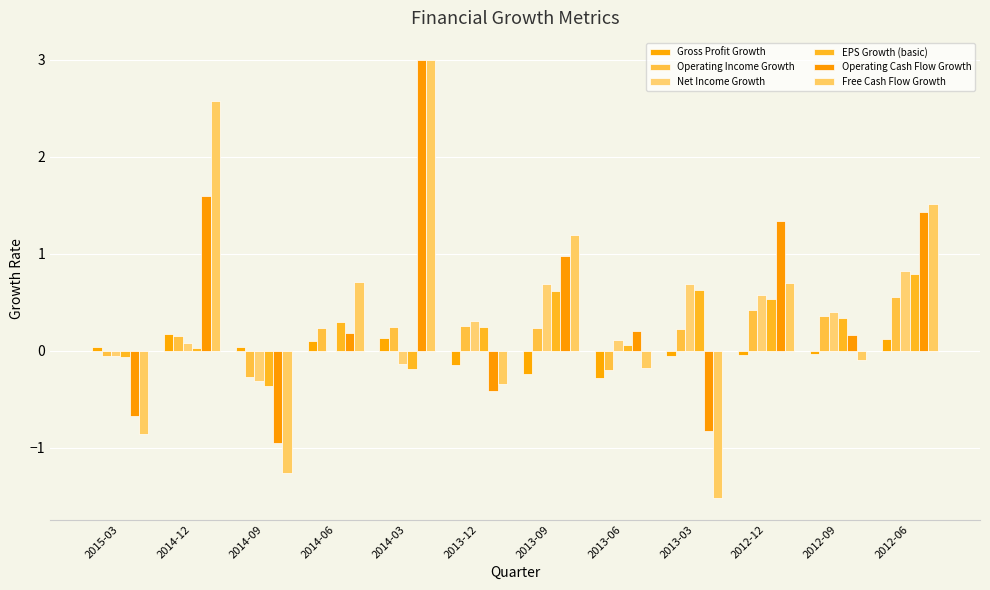

What is the sum of all Free Cash Flow Growth values?

5.4